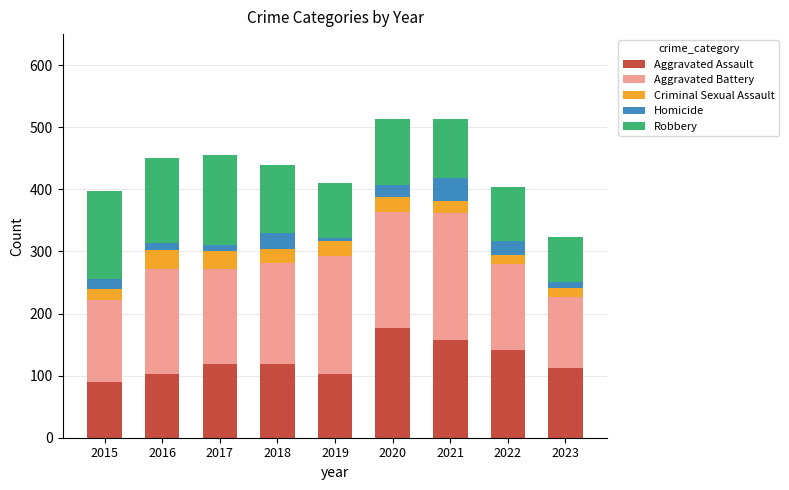

The value of Aggravated Assault at 2016 is 103. True or false?

True